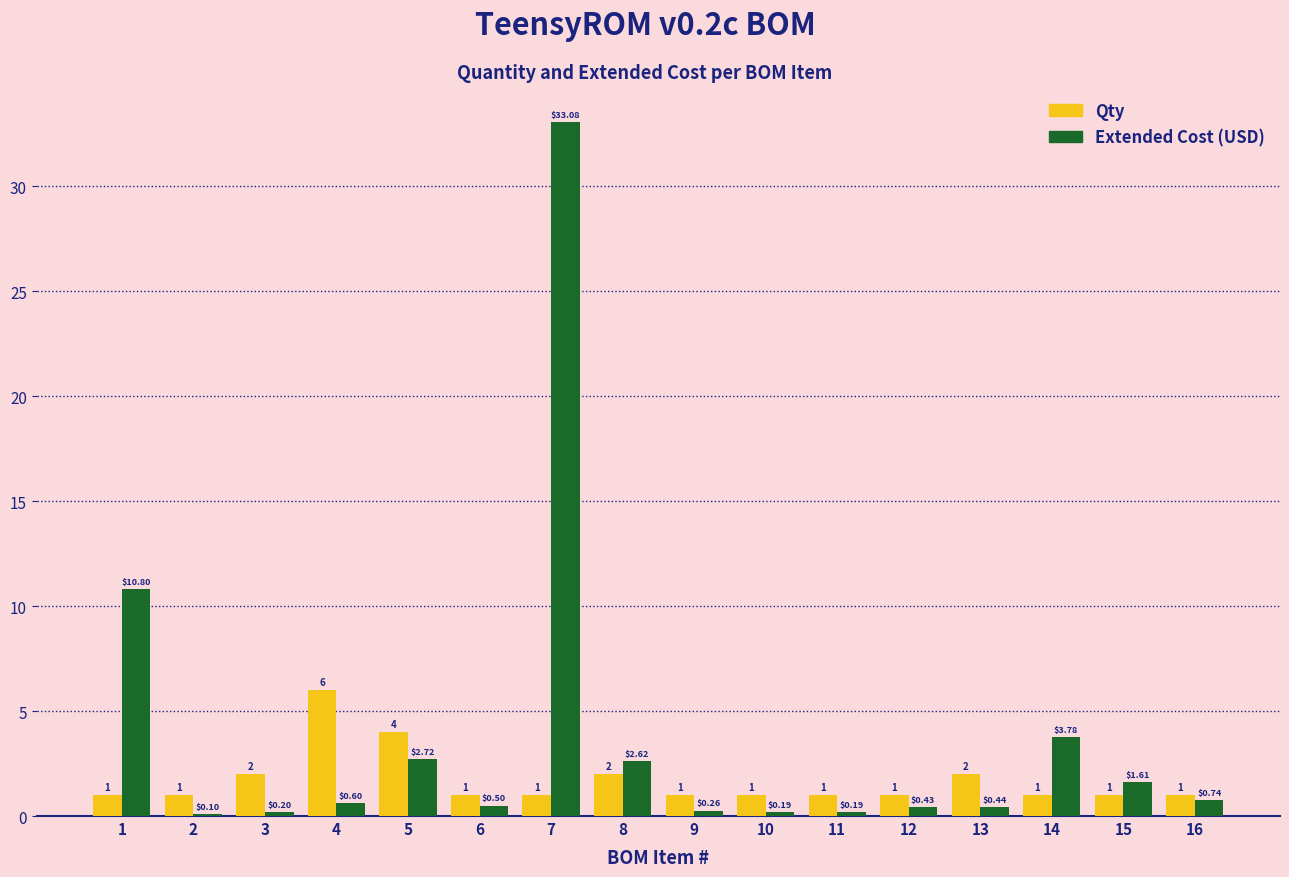

At which category is the sum across all series the highest?

7